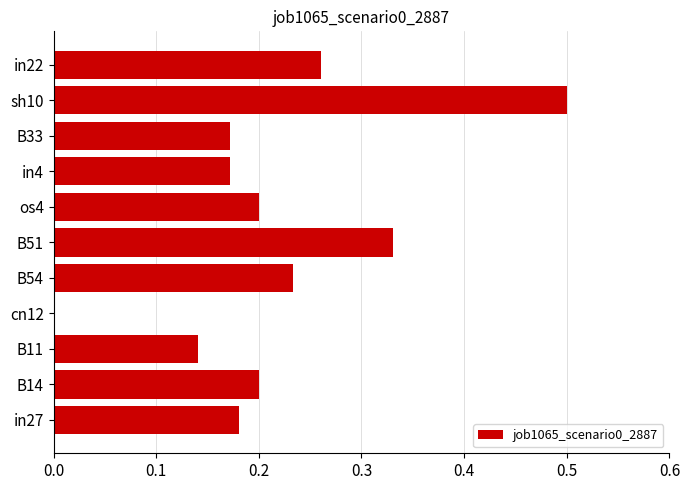

What is the sum of all values?

2.4